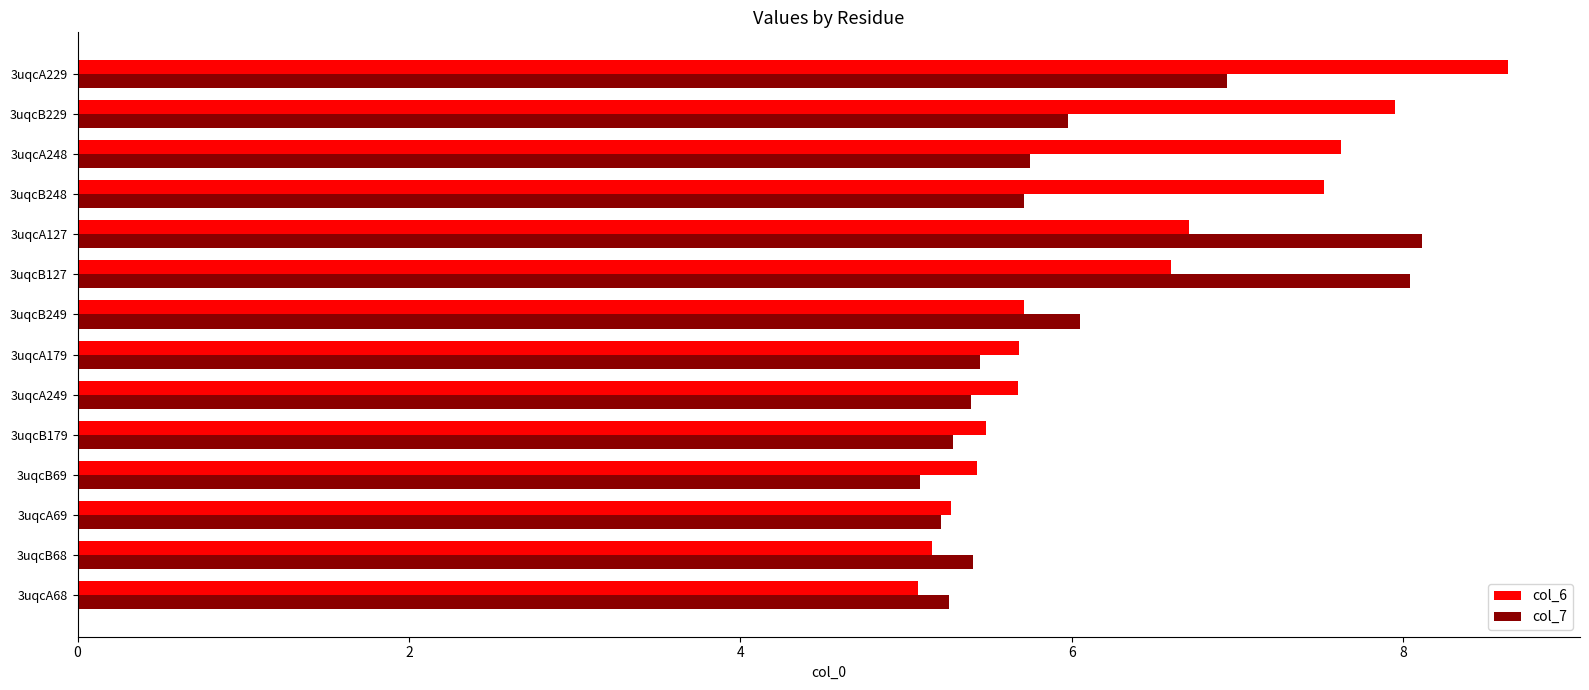

What is the maximum value for col_6?

8.6